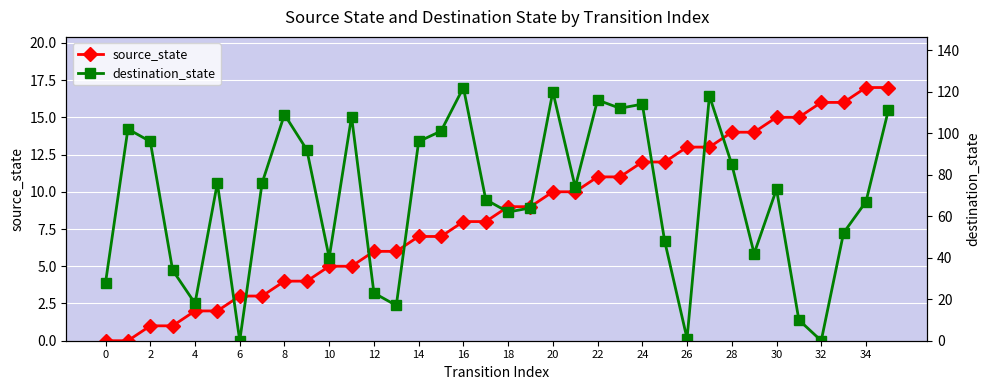

Which series has the largest total across all categories?

destination_state